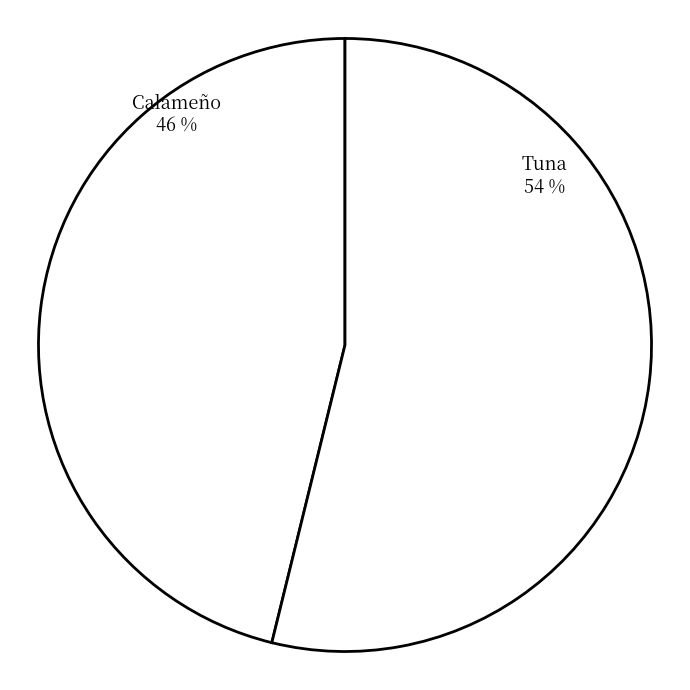

Combined, do Calameño and Tuna account for over 50%?

Yes